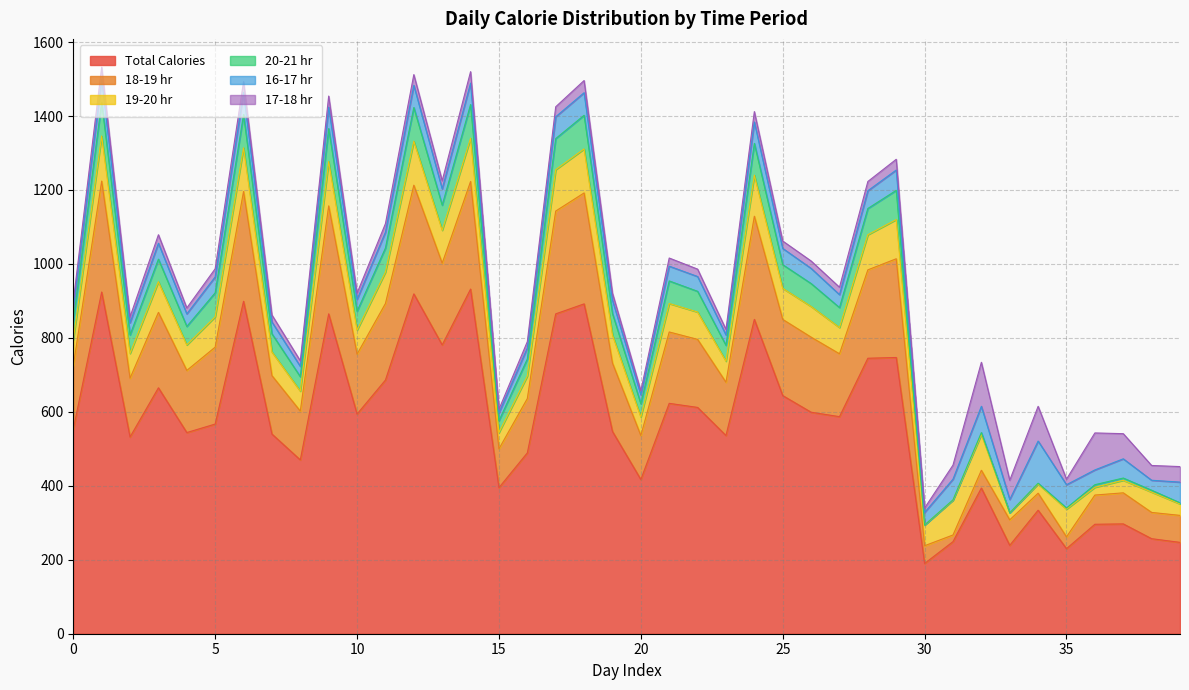

What is the smallest value displayed?

190